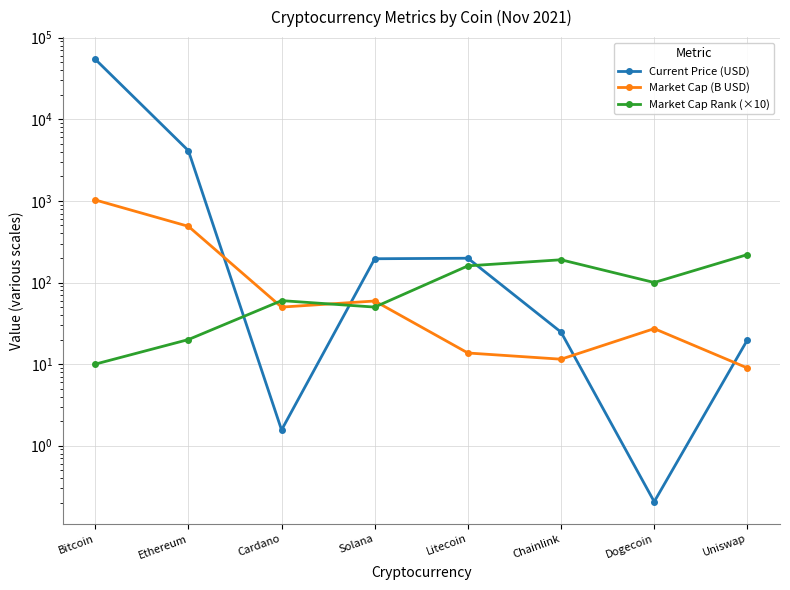

How many interior local peaks does the Market Cap (B USD) series have?

2